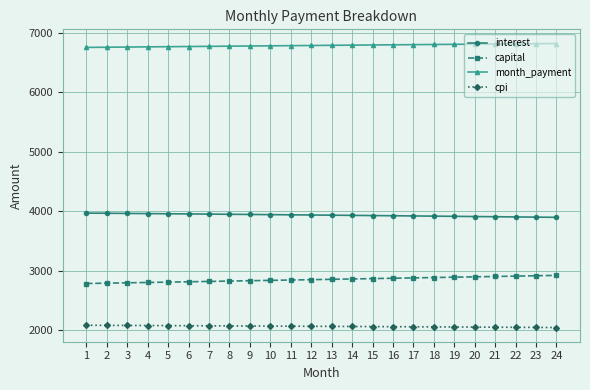

What is the highest value of the interest series?

3966.6